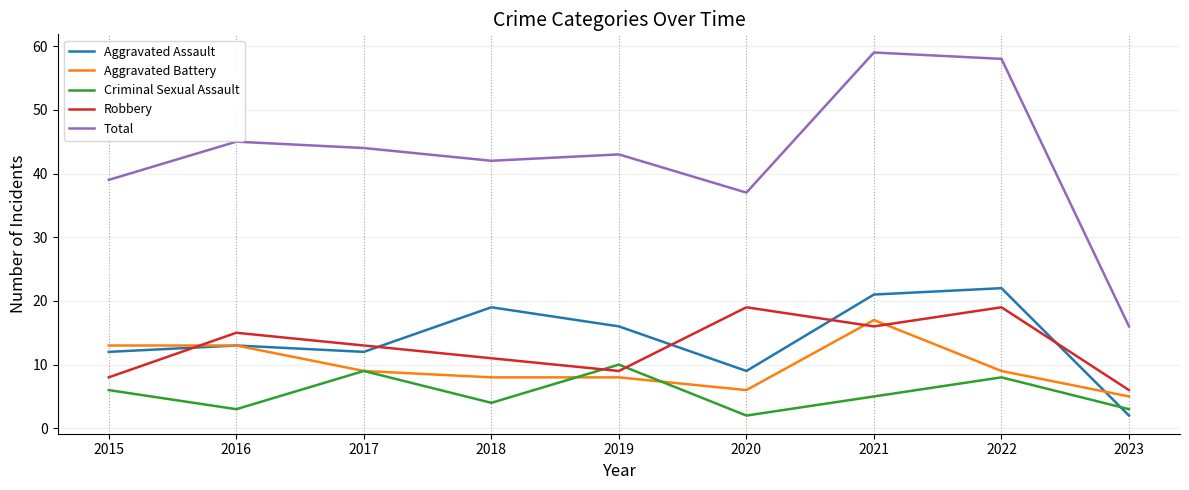

Between 2016 and 2017, which series saw the biggest shift?

Criminal Sexual Assault